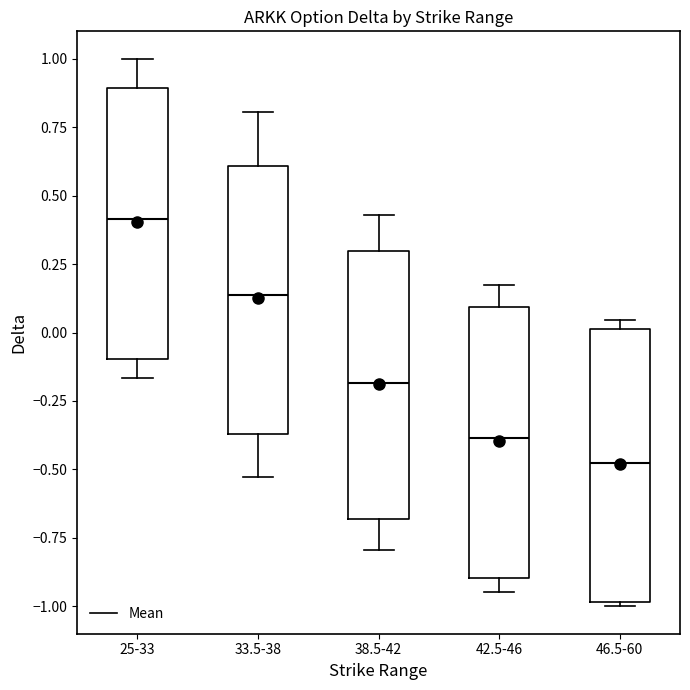

Which box has the lowest median line?

46.5-60